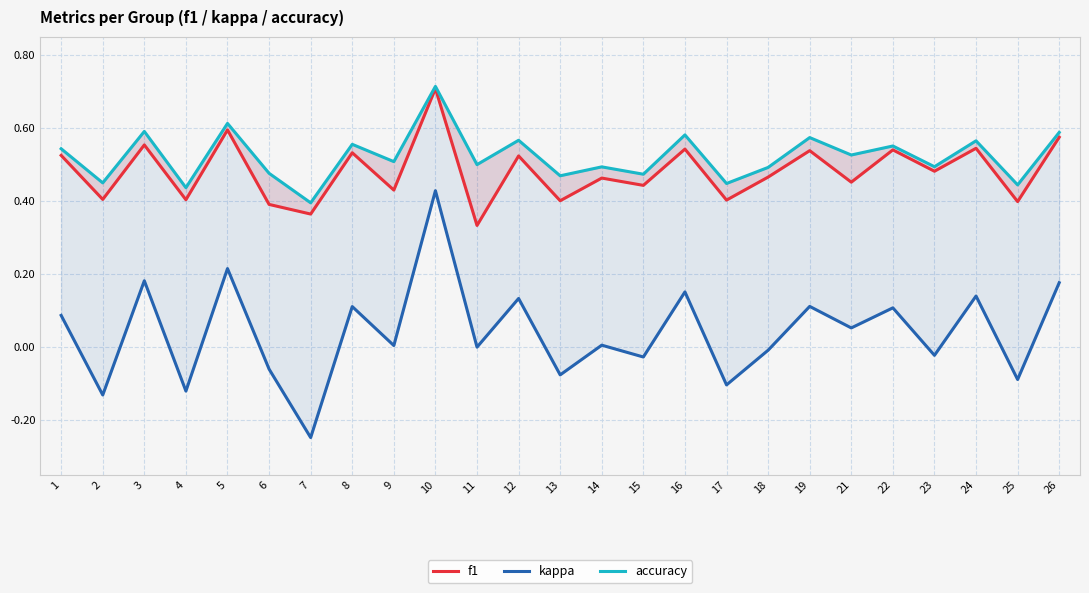

What is the sum of all kappa values?

1.0